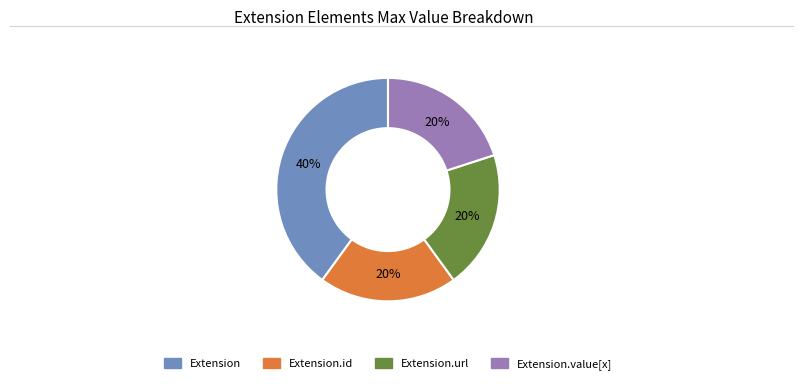

To the nearest percent, what is the average slice percentage?

25%